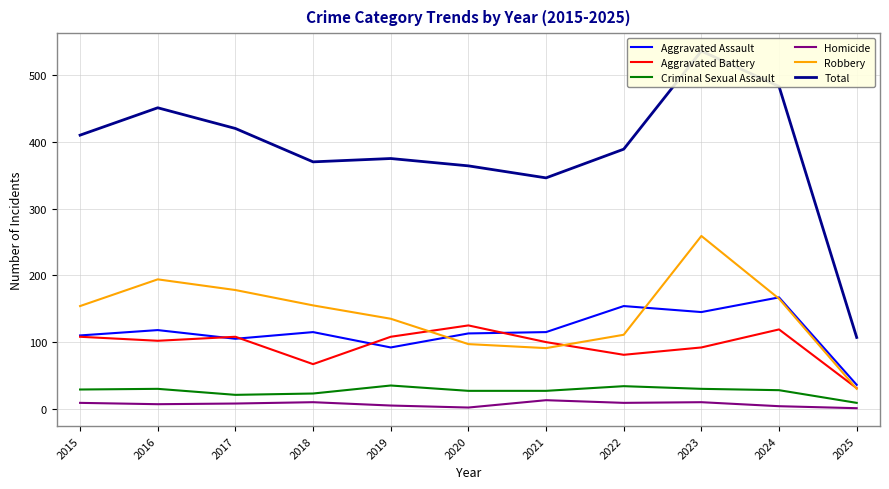

At which category is the sum across all series the highest?

2023